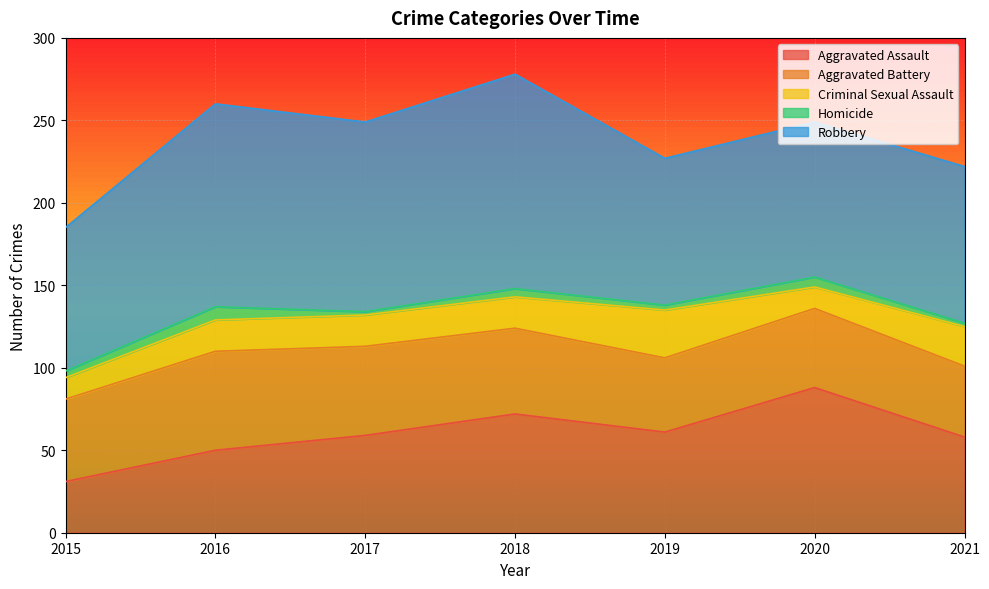

True or false: Robbery and Aggravated Assault cross at least once.

False